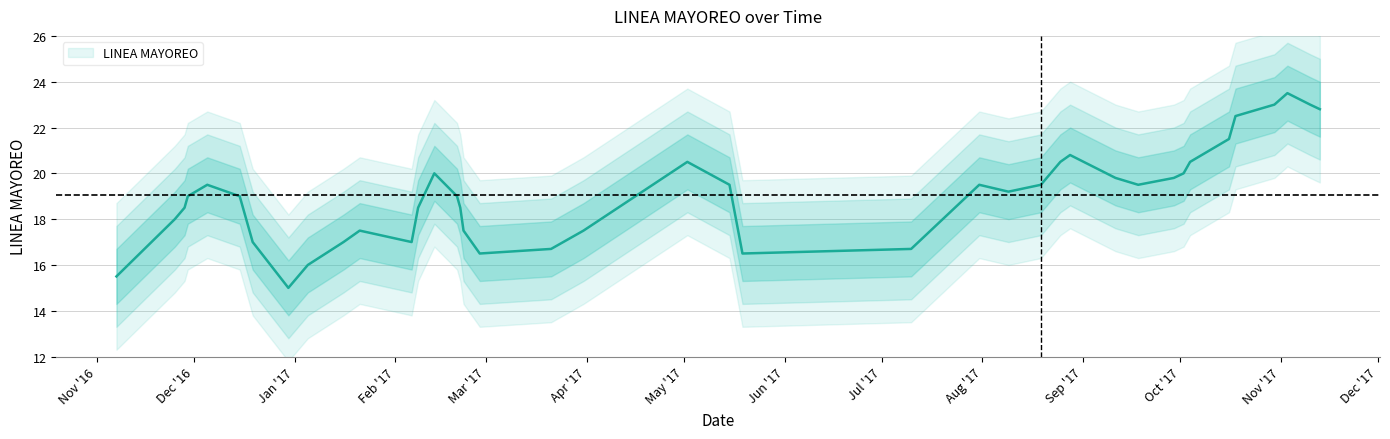

Between 2017-02-27 and 2016-11-29, which is larger?

2016-11-29